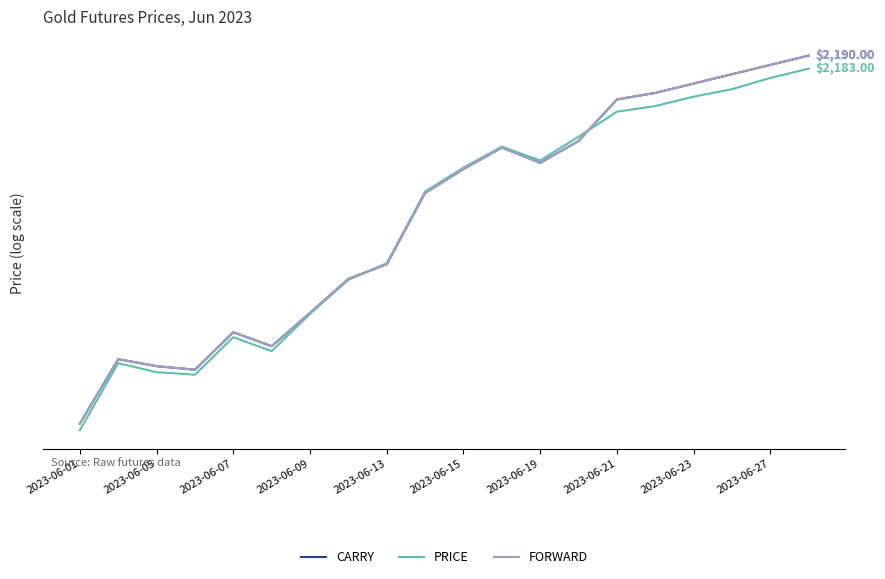

How many intersections are there between PRICE and FORWARD?

2